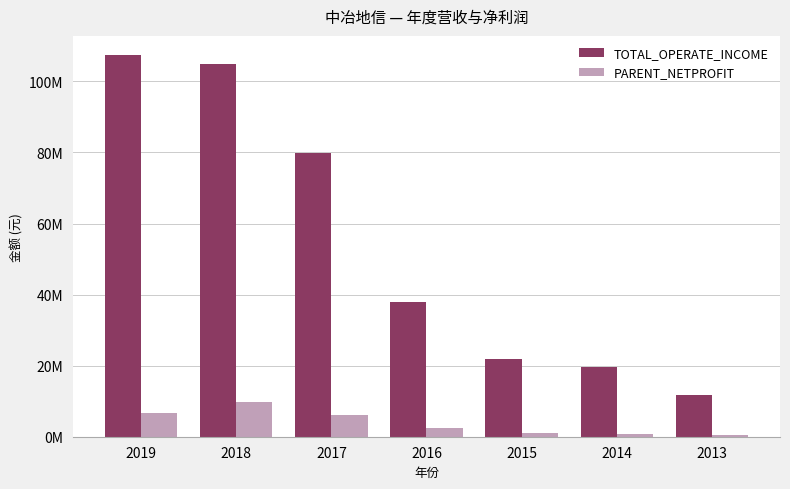

What is the value of the TOTAL_OPERATE_INCOME bar at the 5th from the left?

21778061.9